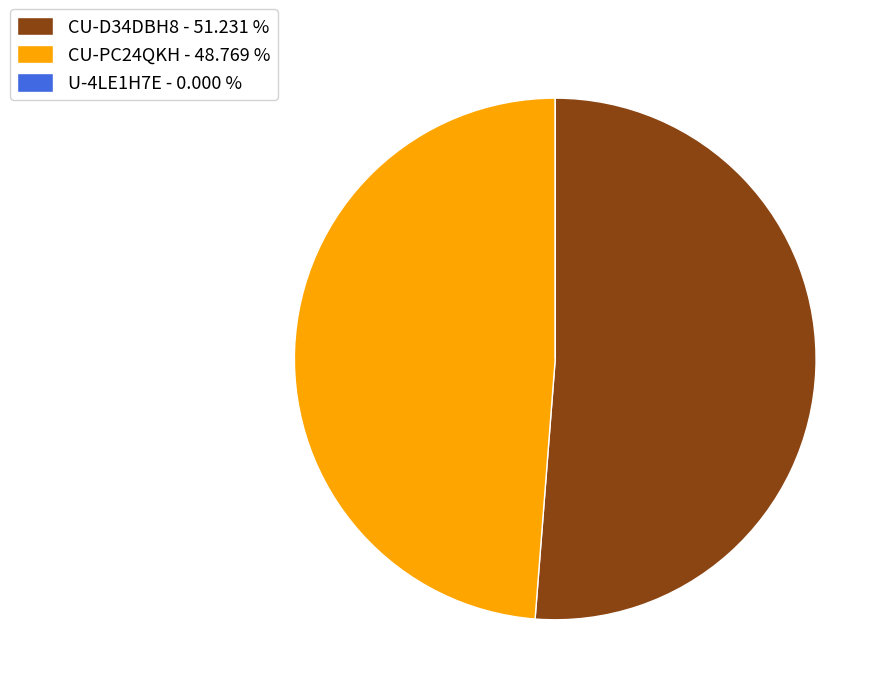

Is the sum of CU-D34DBH8 - 51.231 % and CU-PC24QKH - 48.769 % greater than half?

Yes